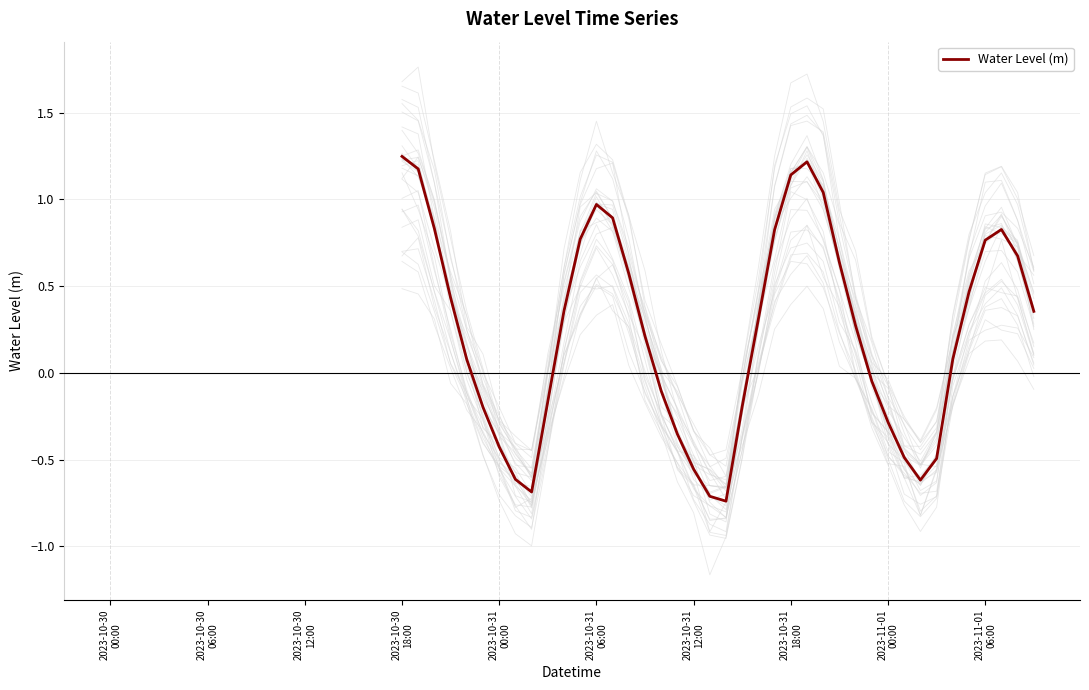

What is the average value?

0.2